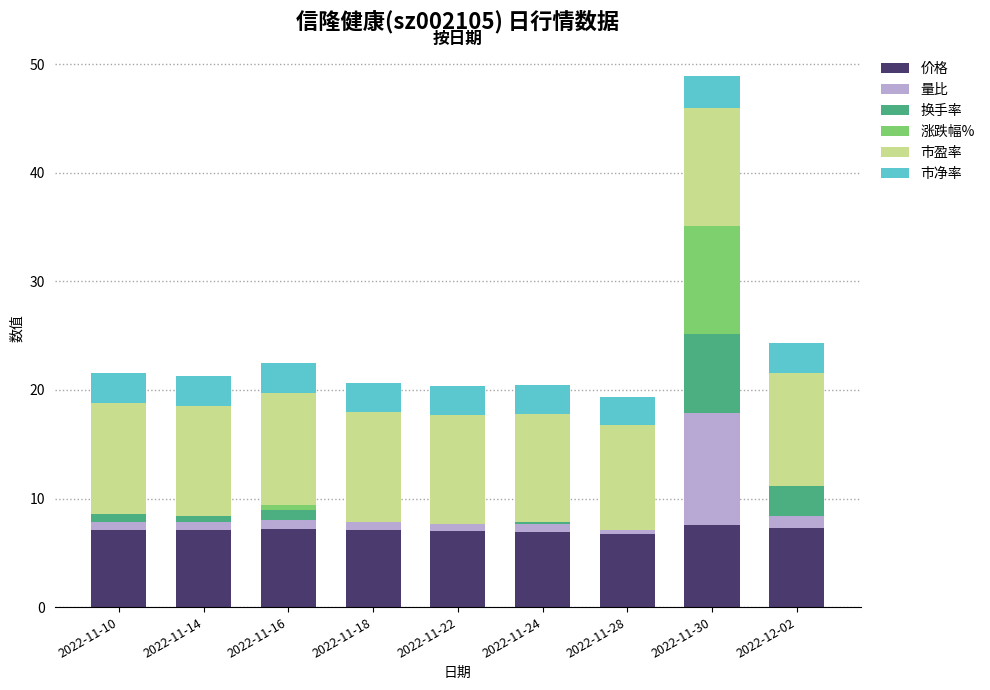

Which category has the lowest value in the 市净率 series?

2022-11-28